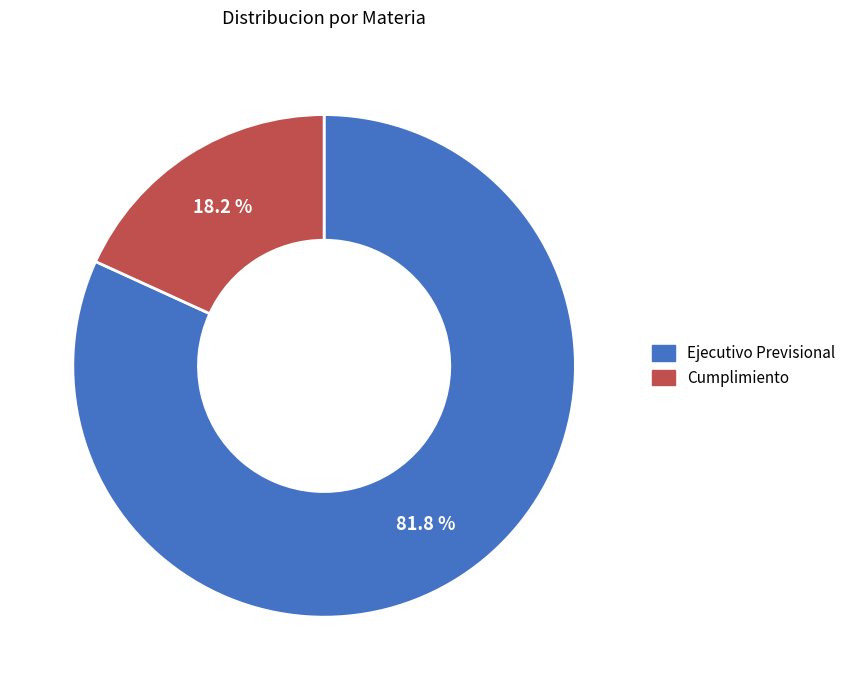

Is there any slice that represents more than half of the pie?

Yes